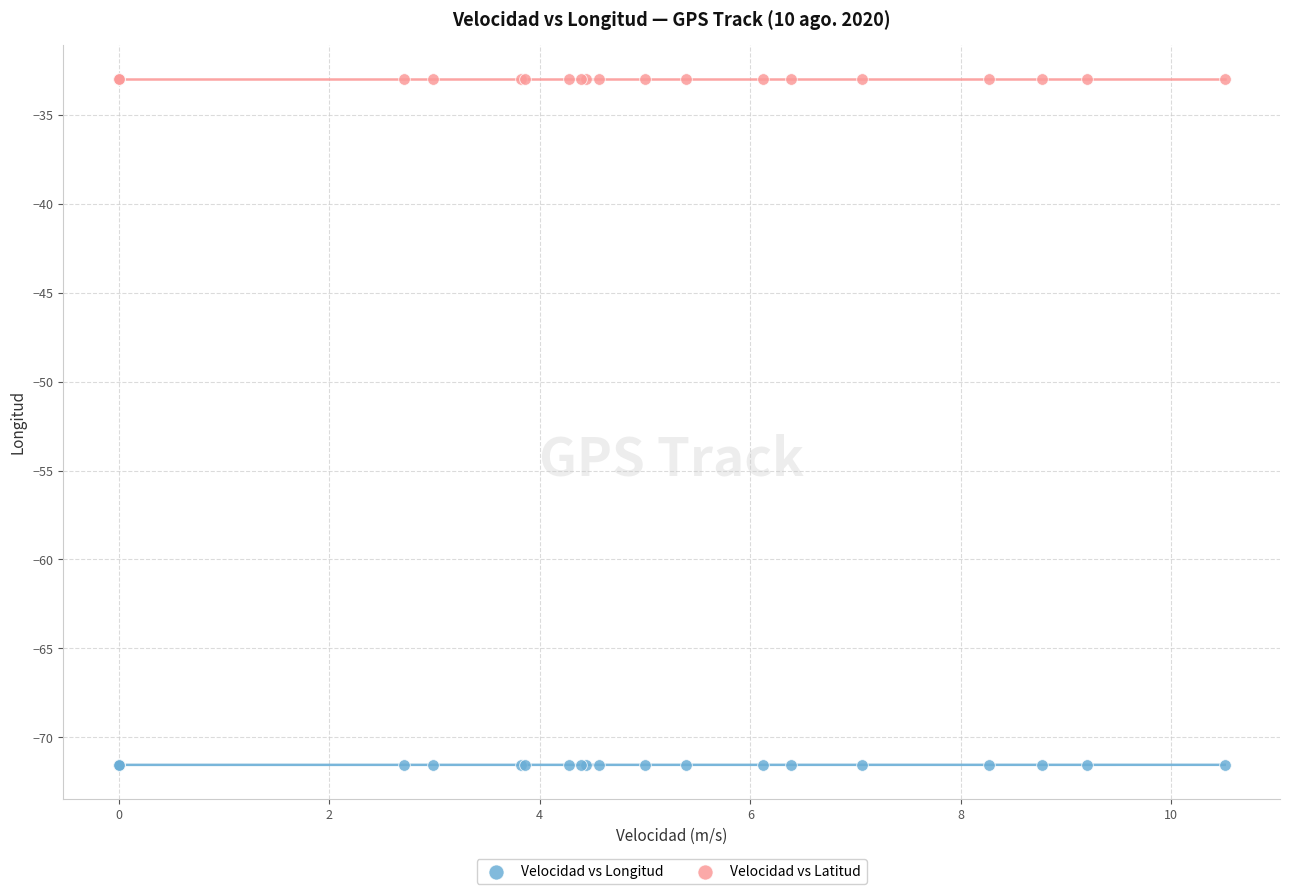

Which series contains the highest Y value?

Velocidad vs Latitud